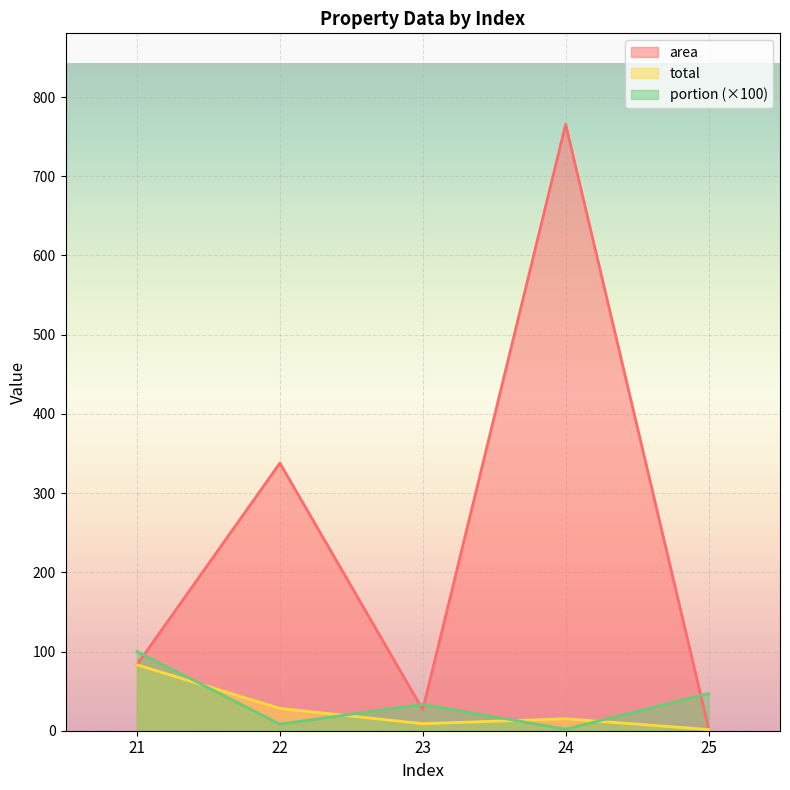

Which series has the largest range (max minus min)?

area